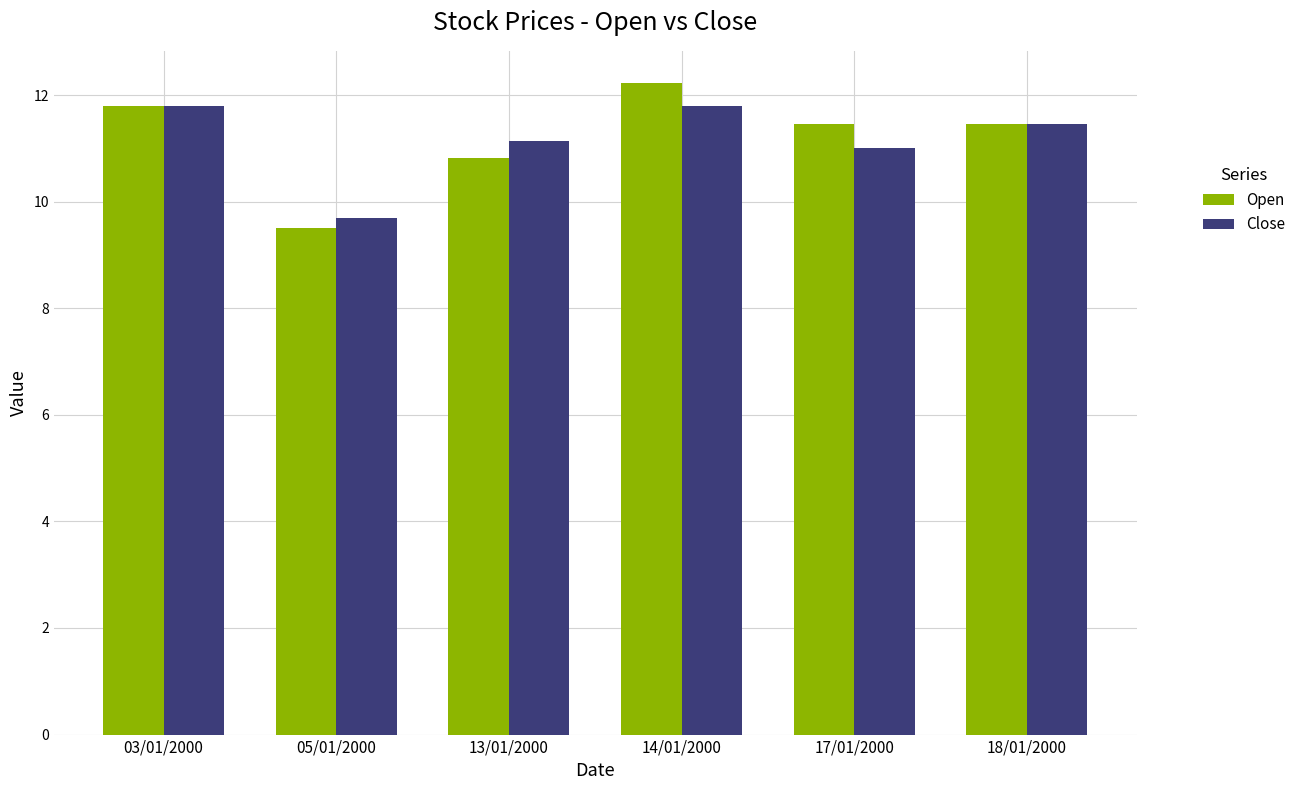

Count the number of categories in the chart.

6